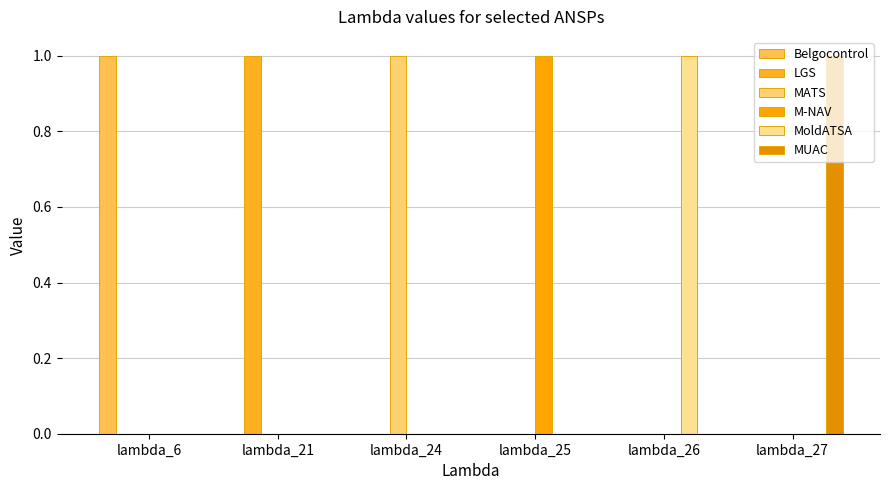

How many groups of bars are there?

6